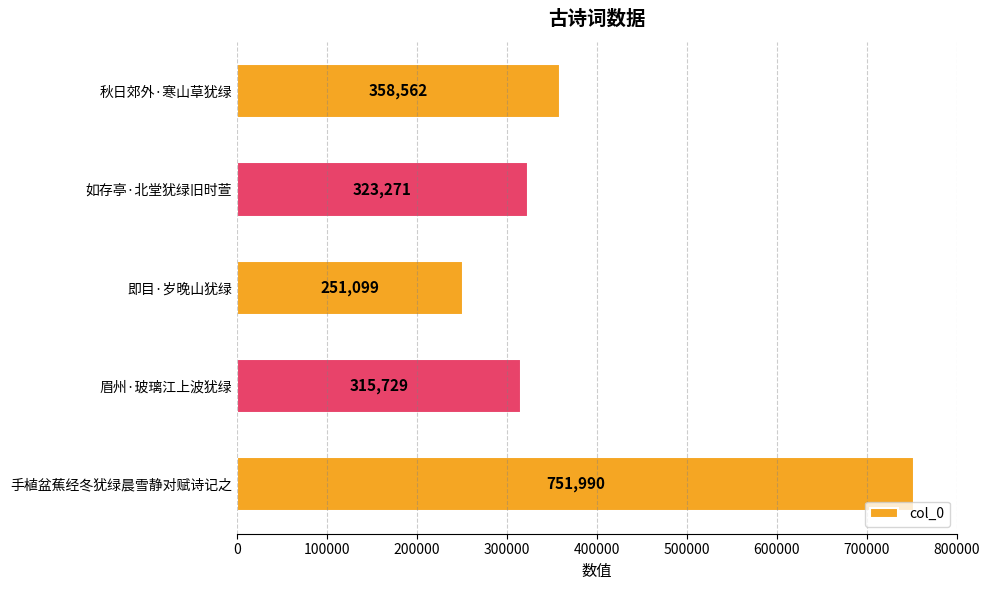

Rank the categories by value from highest to lowest.

手植盆蕉经冬犹绿晨雪静对赋诗记之, 秋日郊外·寒山草犹绿, 如存亭·北堂犹绿旧时萱, 眉州·玻璃江上波犹绿, 即目·岁晚山犹绿